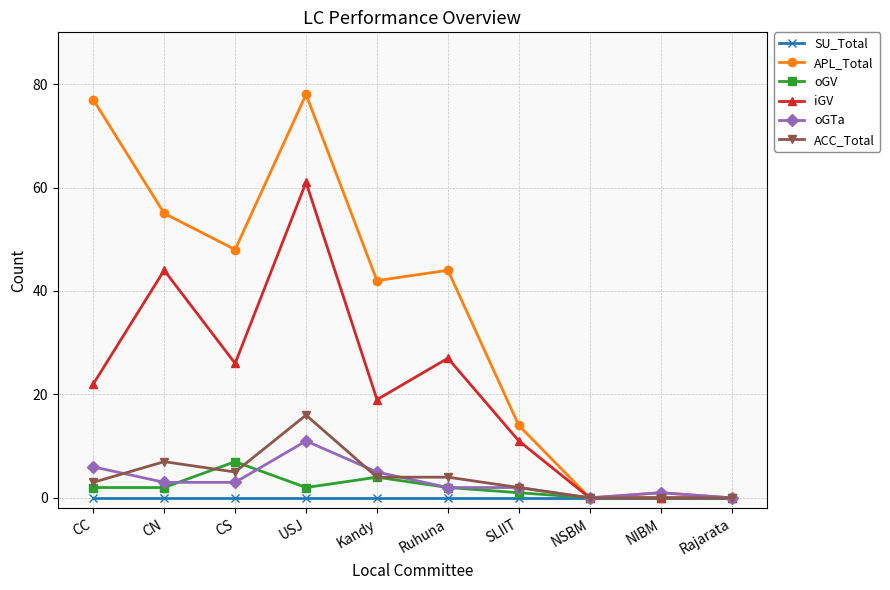

Is it true that oGV equals 3 at CS?

False